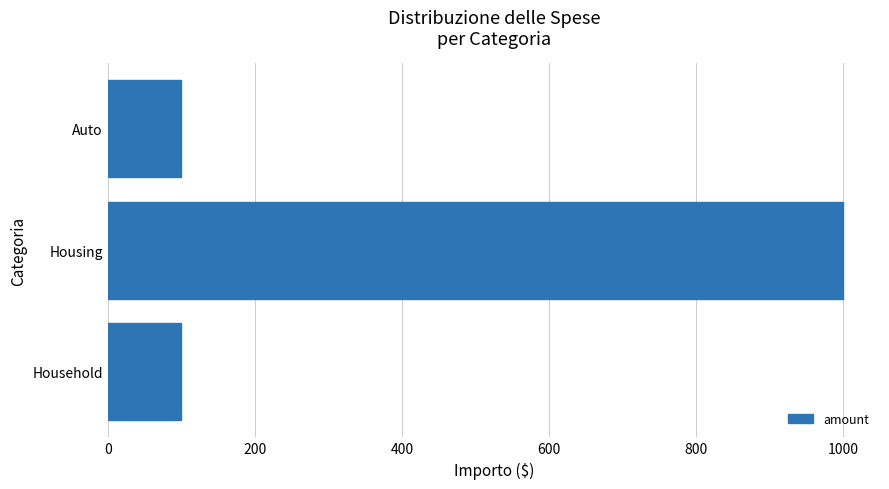

Is it true that the value at Household is 170?

False